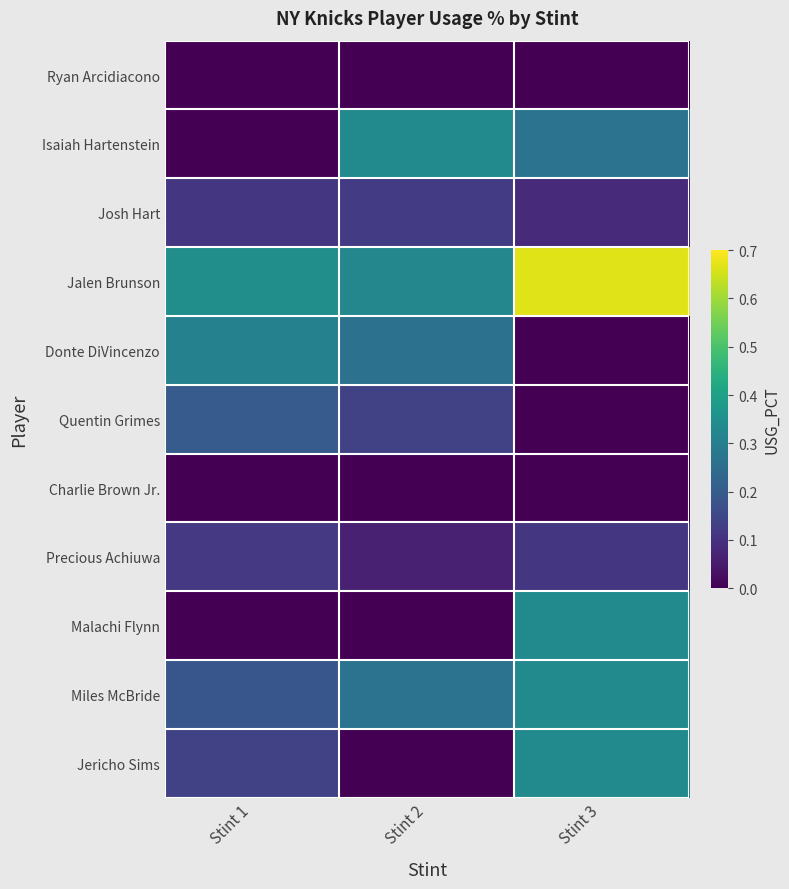

What is the spread (max minus min) of values at Stint 1?

0.3